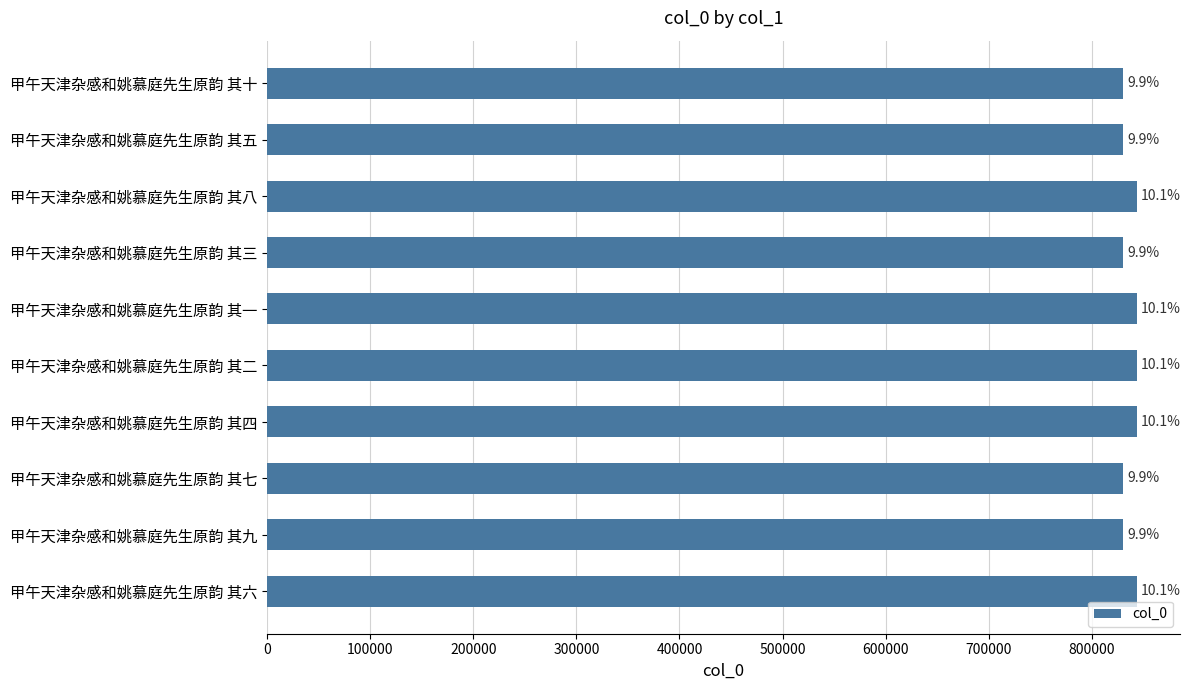

How many bars are there in total?

10